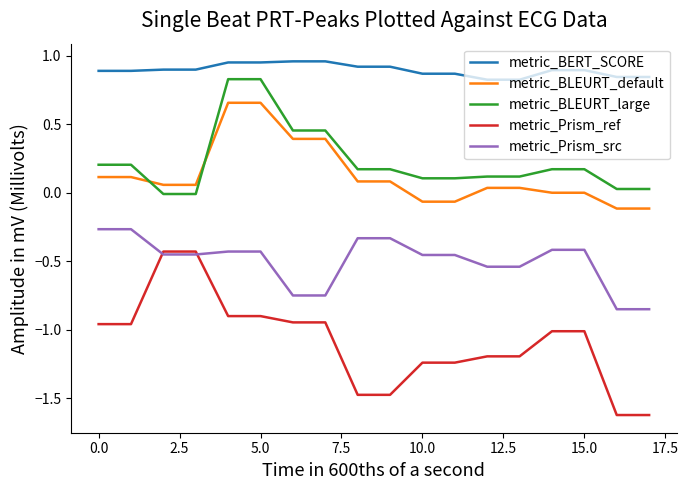

Which series has the widest spread of values?

metric_Prism_ref